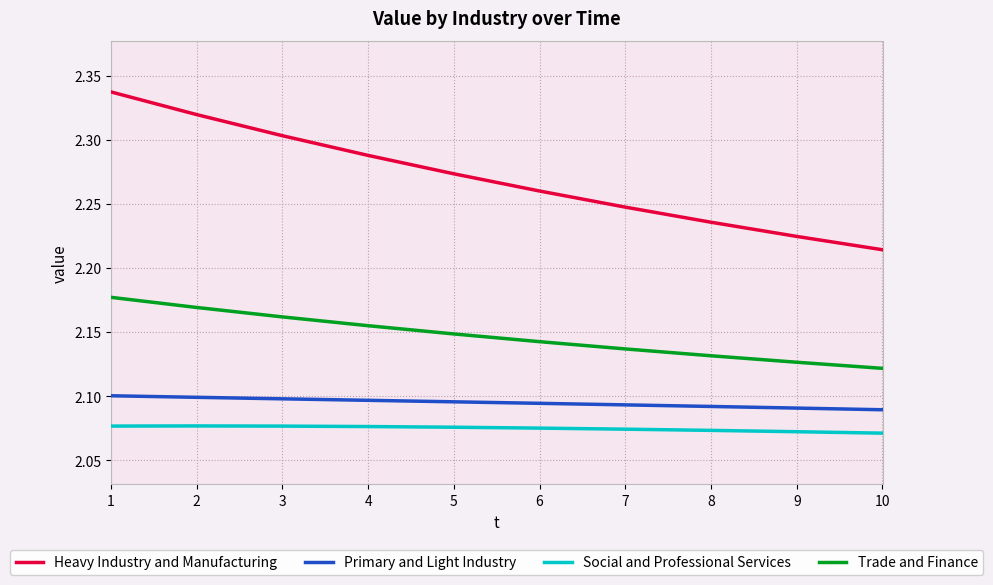

Is it true that Social and Professional Services equals 2.1 at 2?

True